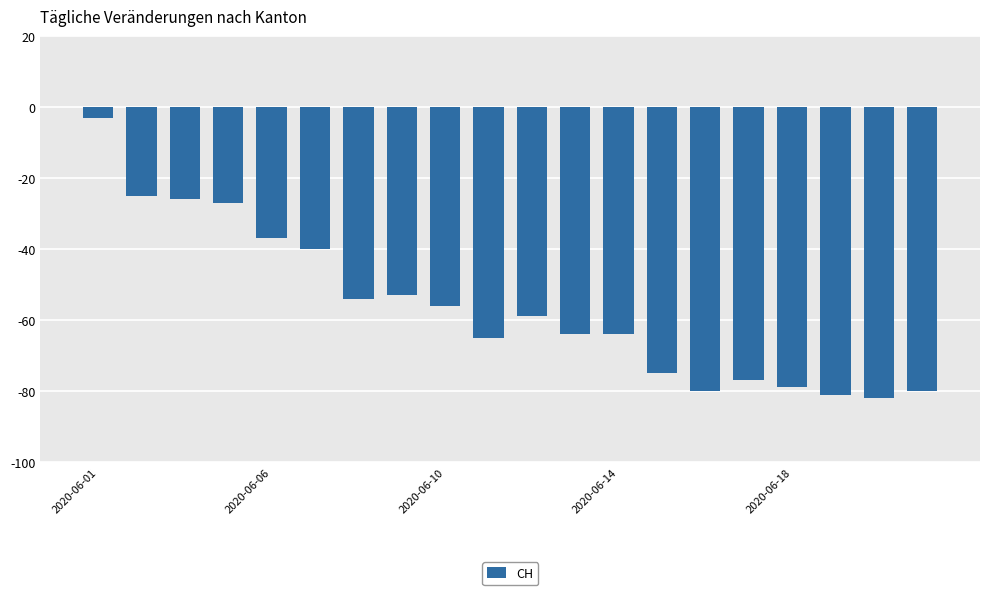

What is the value of the 3rd bar from the left?

-26